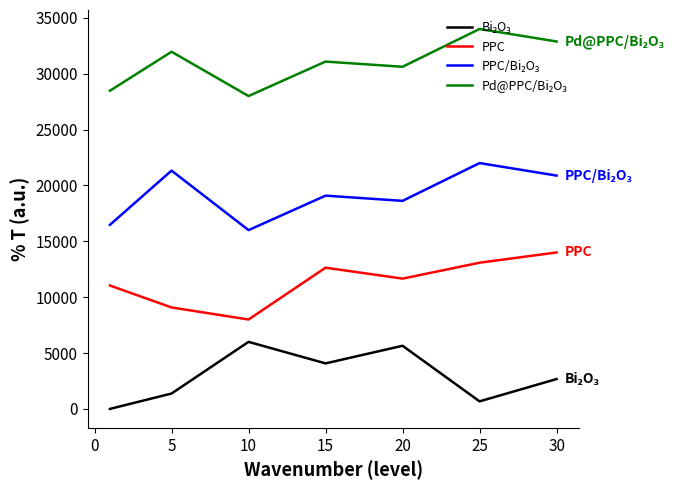

What is the highest value of the PPC series?

14000.0